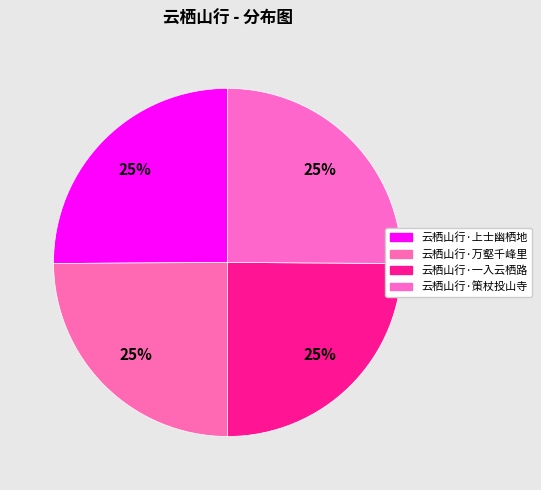

How many slices are in this pie chart?

4